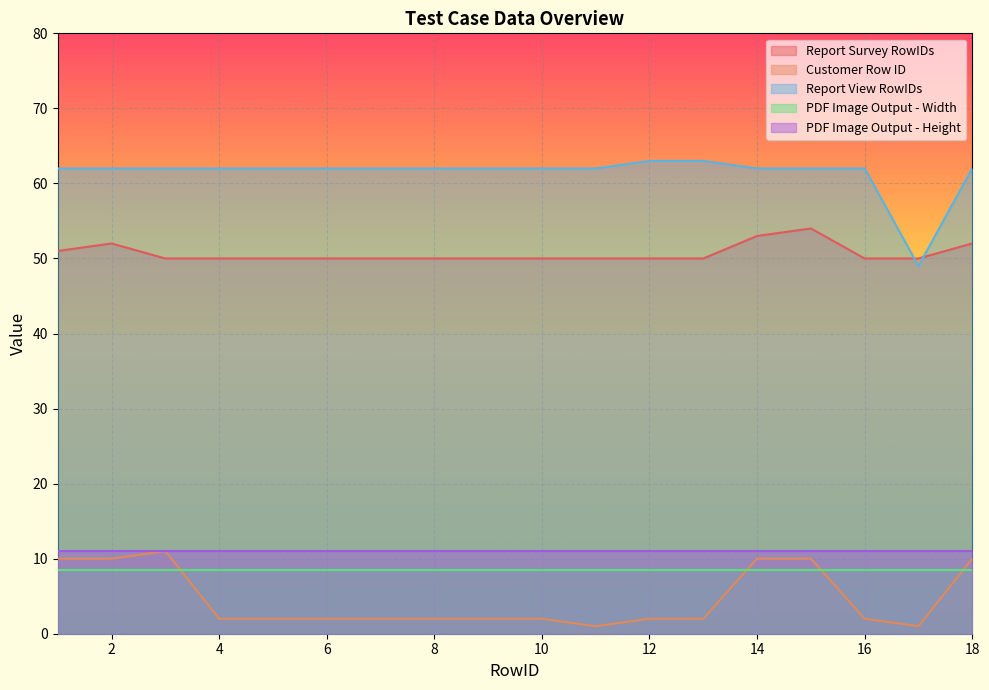

What is the sum of the Customer Row ID values at 3 and 9?

13